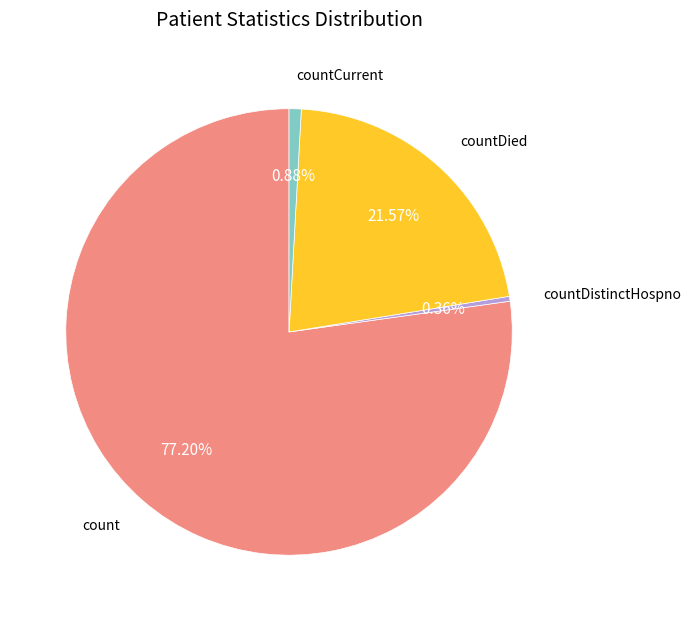

Is there any slice that represents more than half of the pie?

Yes